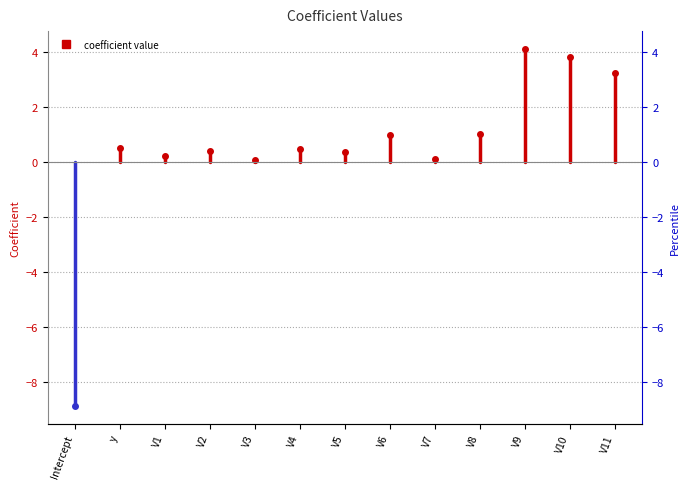

The chart shows a value of -5.9 at Intercept. True or false?

False